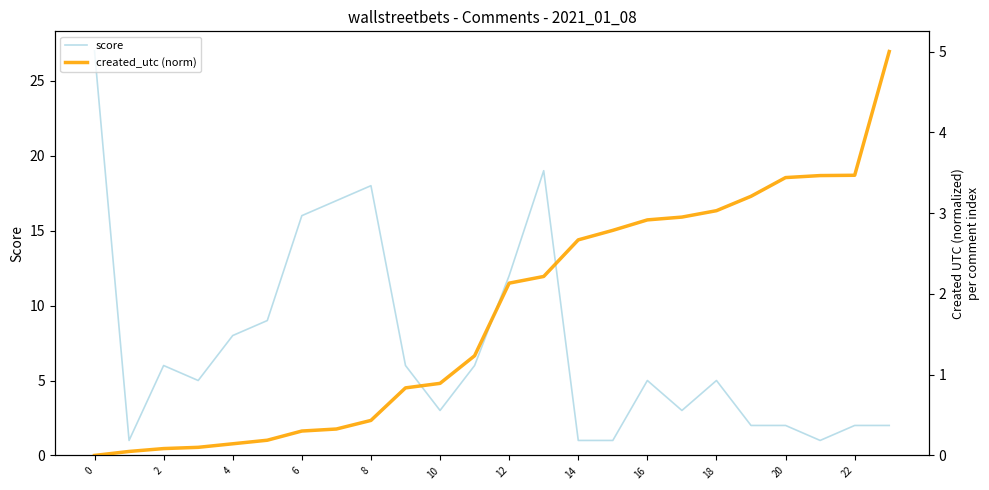

Which series has the largest total across all categories?

score